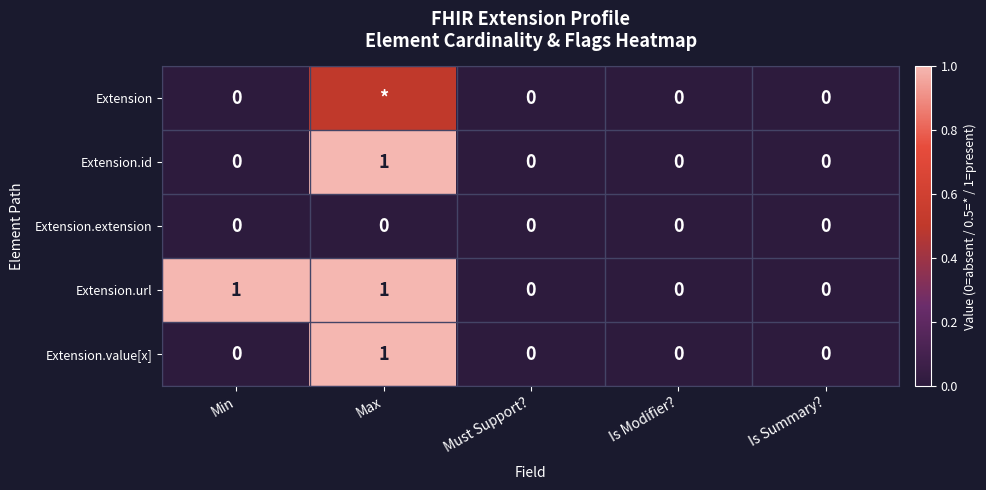

What is the difference between the highest and lowest values at Min?

1.0